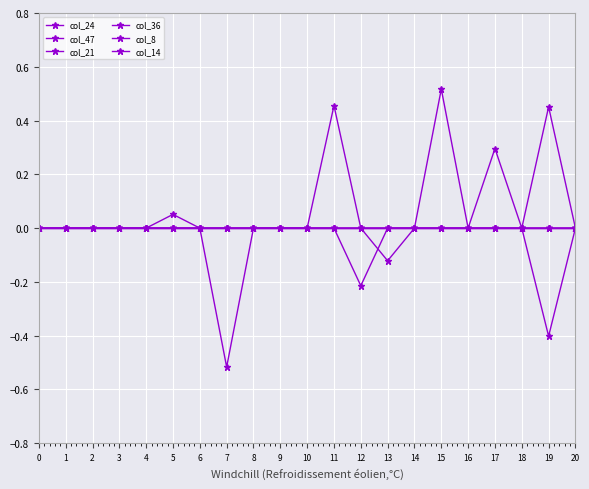

What is the minimum value shown in the chart?

-0.5